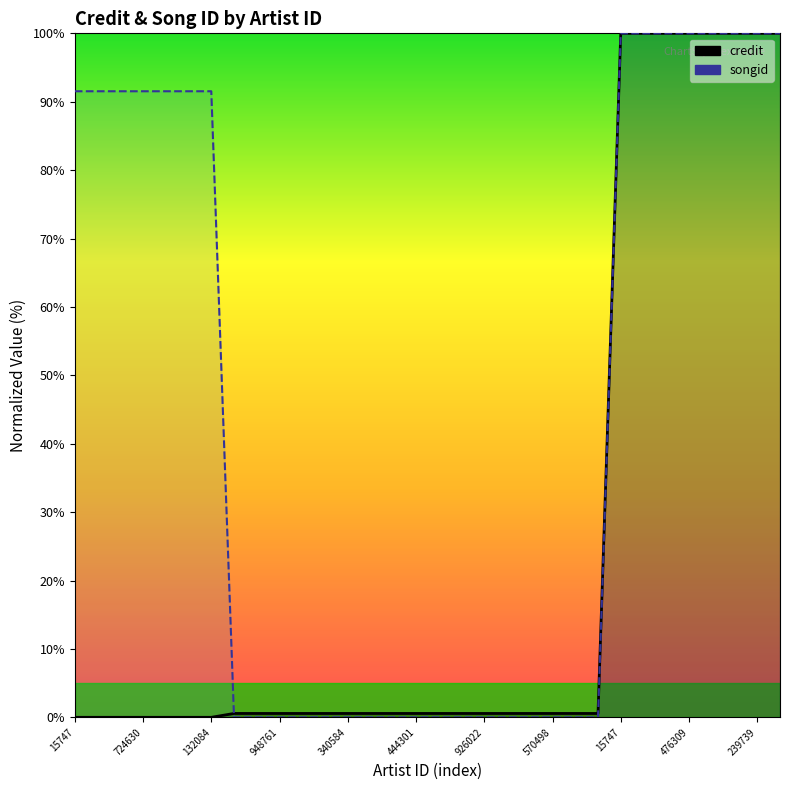

What are all the series names shown in the legend?

credit, songid